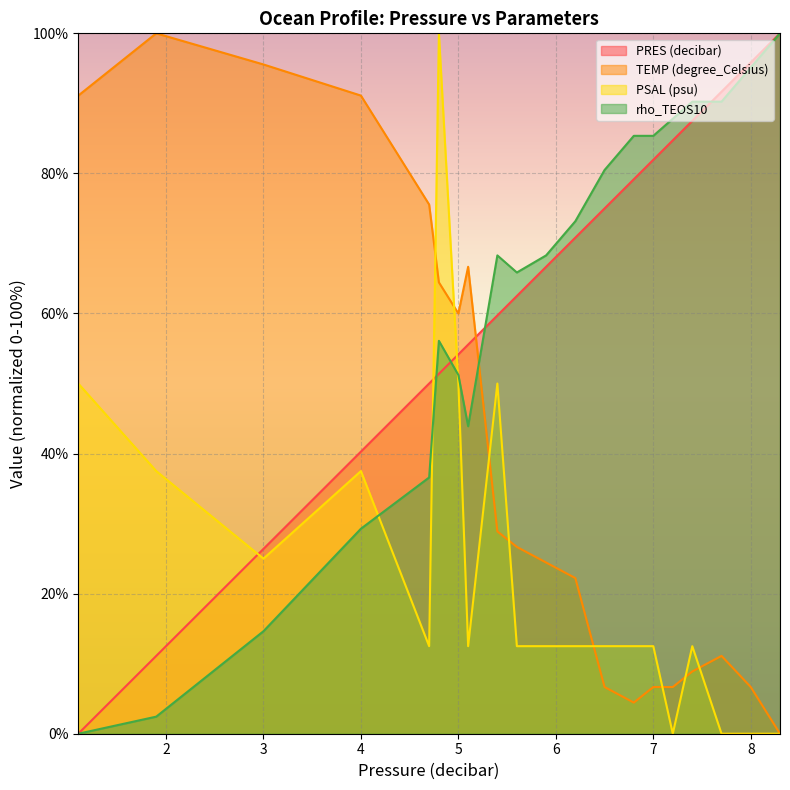

True or false: PRES (decibar) has a value of 95.8 at 8.

True